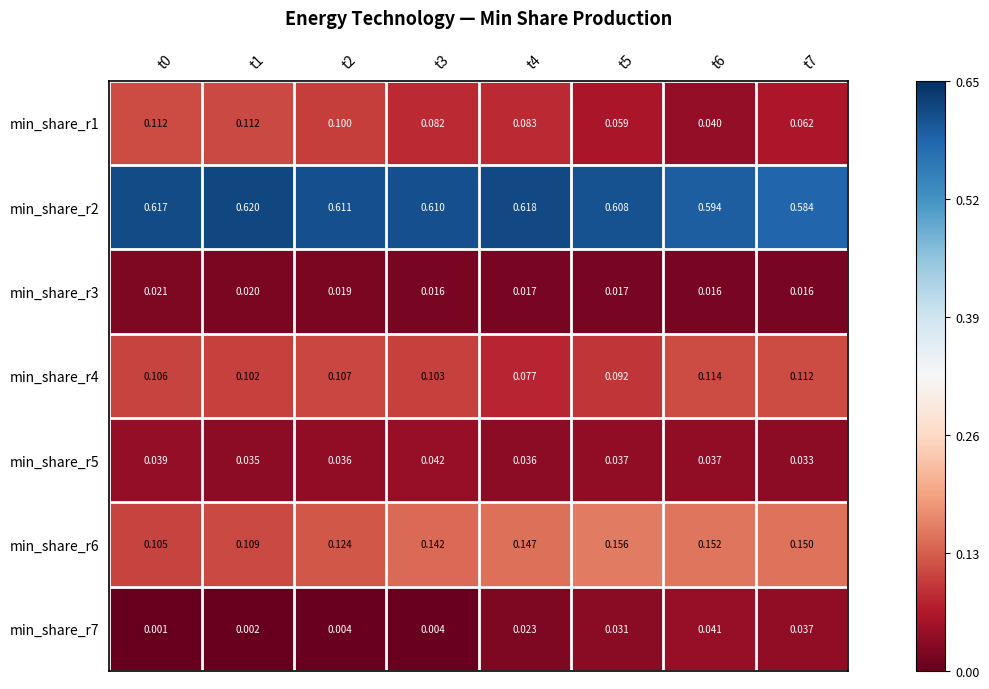

Is the value of min_share_r5 at t3 greater than the value of min_share_r2 at t4?

No